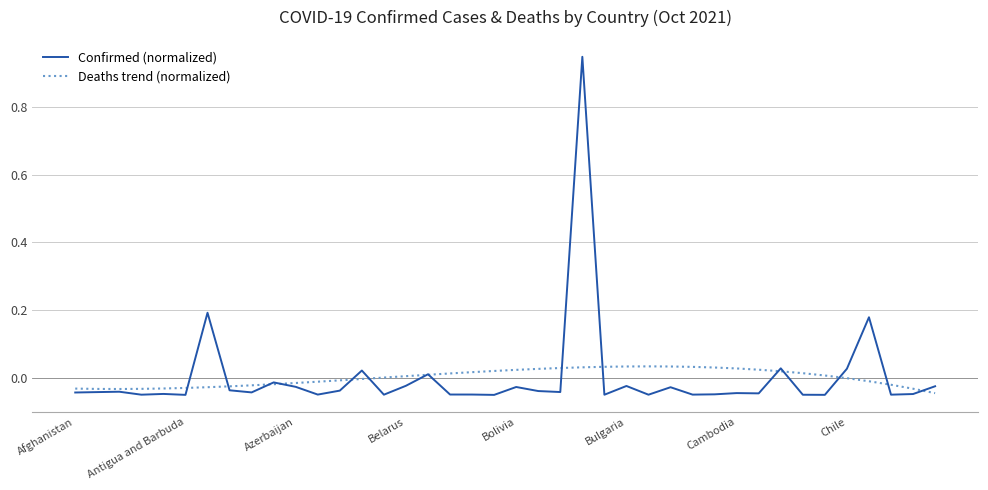

List the series in order of their peak value, highest first.

Confirmed (normalized), Deaths trend (normalized)